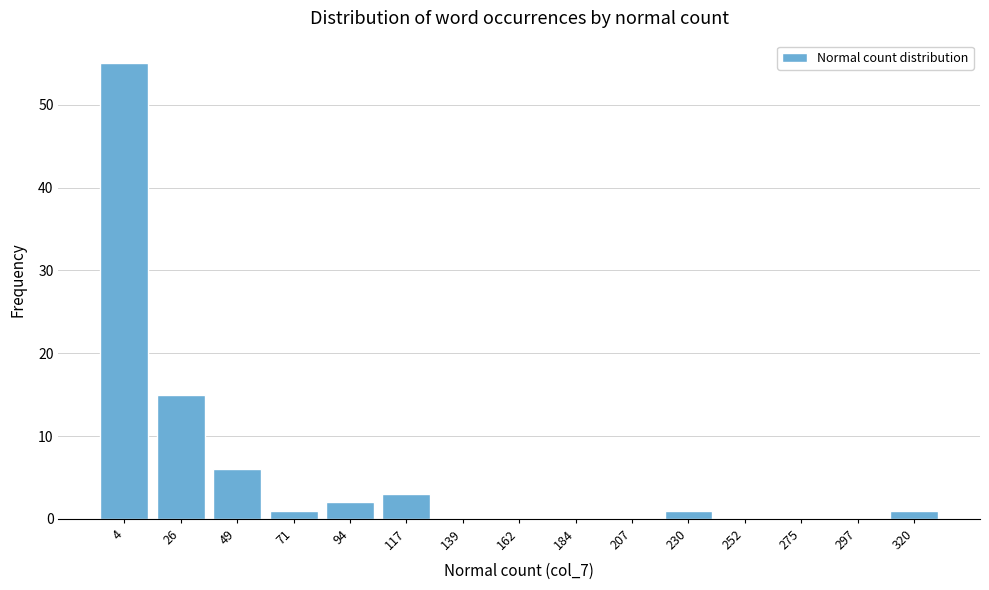

Reading left to right, what are all the values shown in this chart?

4=55	26=15	49=6	71=1	94=2	117=3	139=0	162=0	184=0	207=0	230=1	252=0	275=0	297=0	320=1